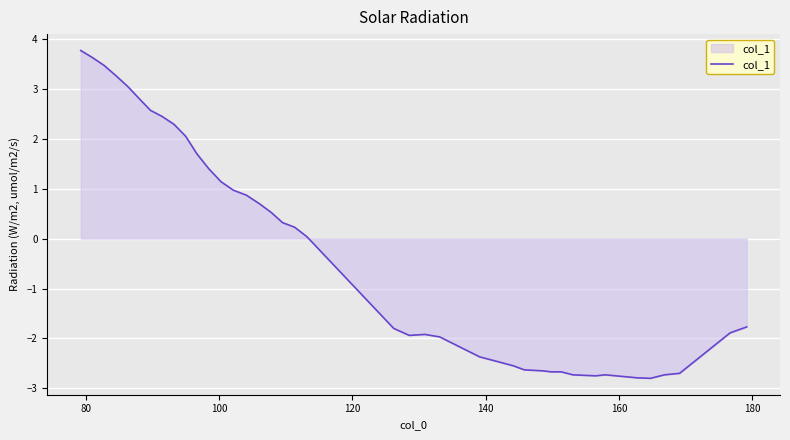

What is the difference between the maximum and minimum values?

6.6